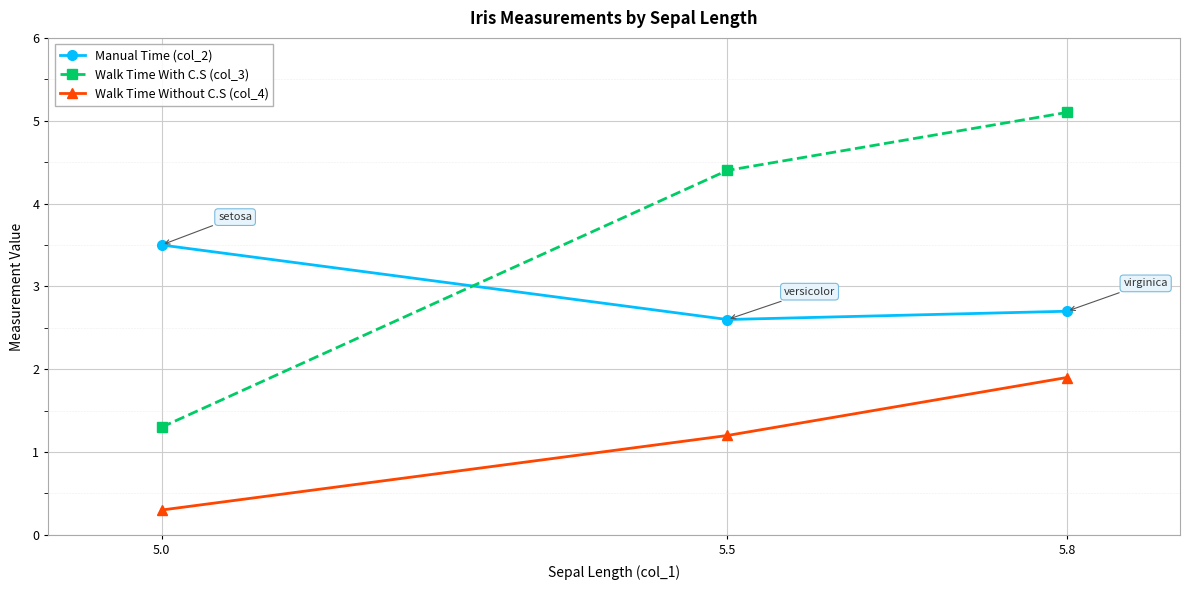

What is the difference between the Walk Time Without C.S (col_4) values at 5.0 and 5.5?

0.9